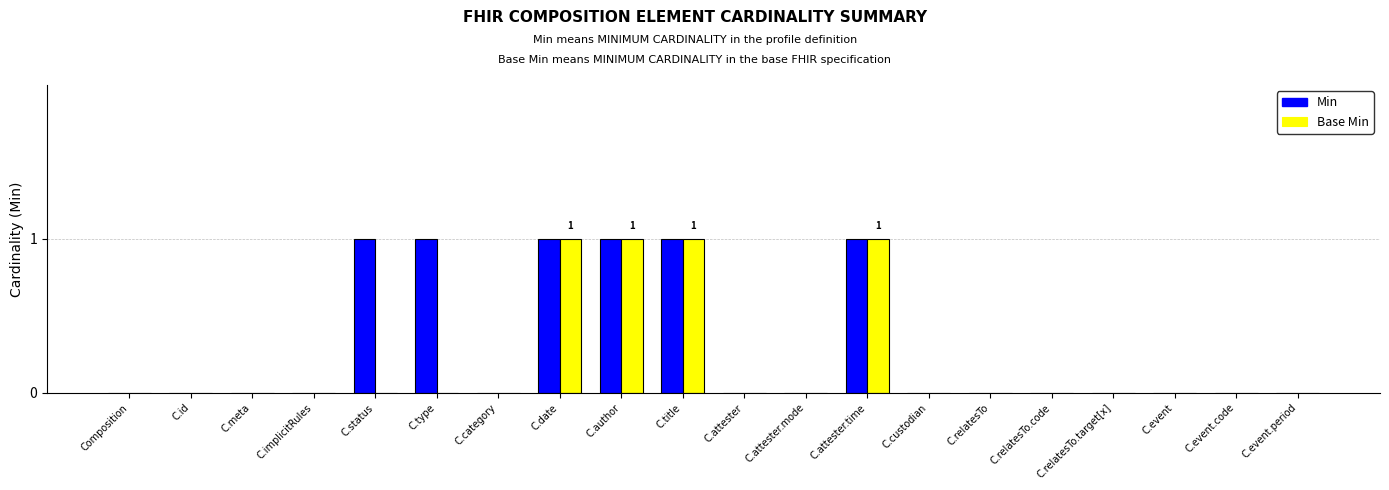

Which series changed the most between C.type and C.author?

Base Min